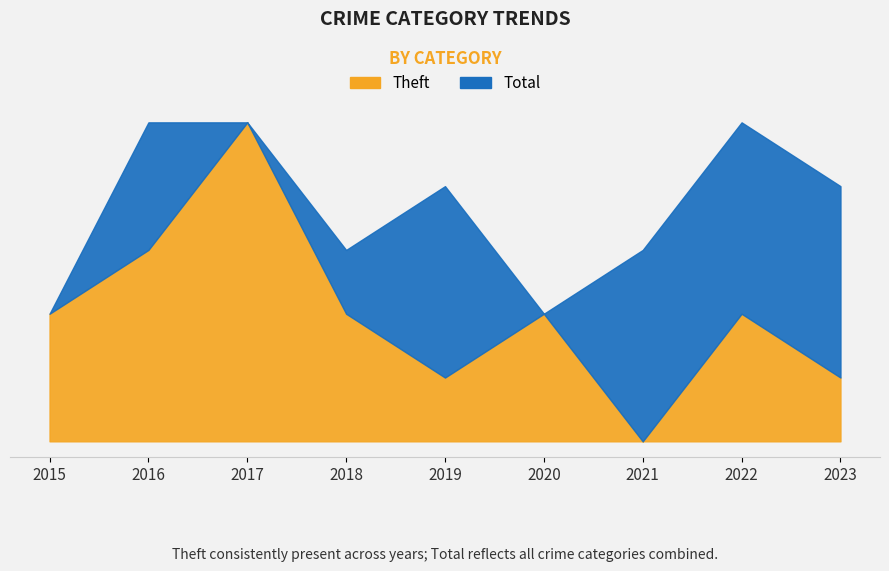

Between 2019 and 2022, which is larger?

2022